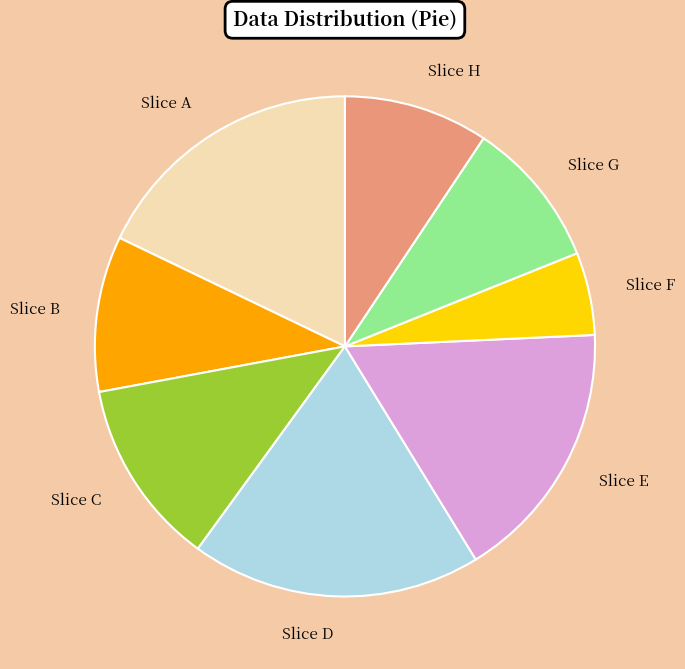

The Slice C slice represents 12% of the pie. True or false?

True